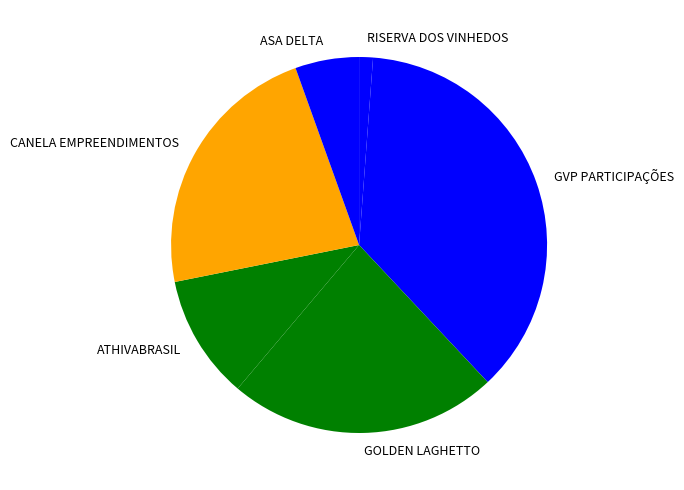

What is the largest slice in the pie chart?

GVP PARTICIPAÇÕES